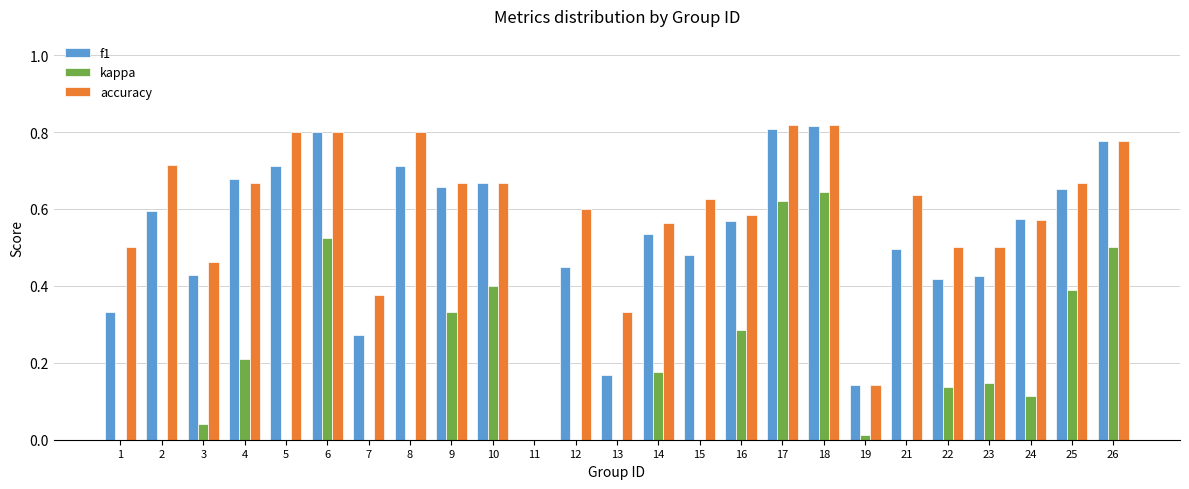

How many groups of bars are there?

25